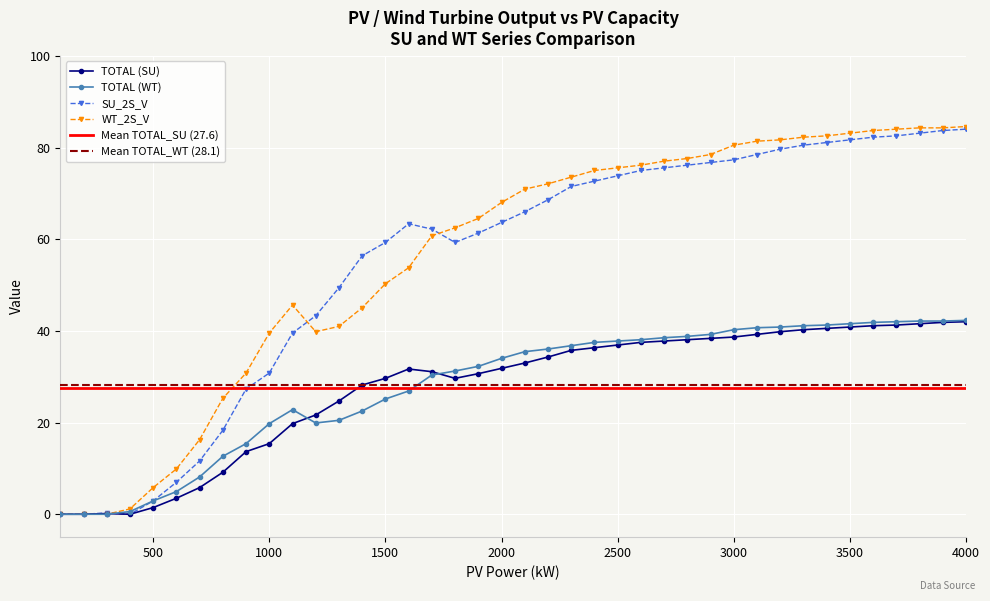

True or false: TOTAL_SU has a value of 127.4 at 3300.

False